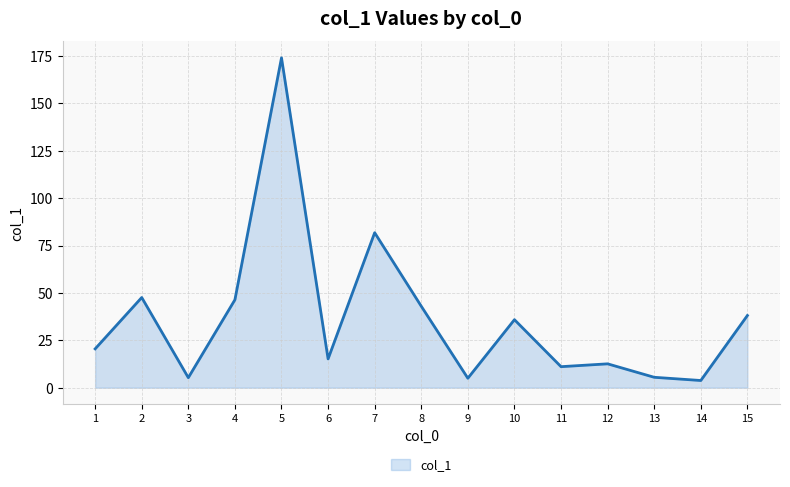

Where is the data nearest to the value 88?

7